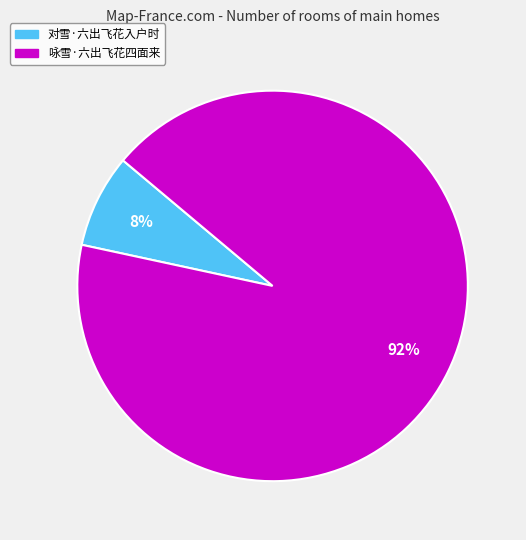

To the nearest percent, what is the combined percentage of 咏雪·六出飞花四面来 and 对雪·六出飞花入户时?

100%